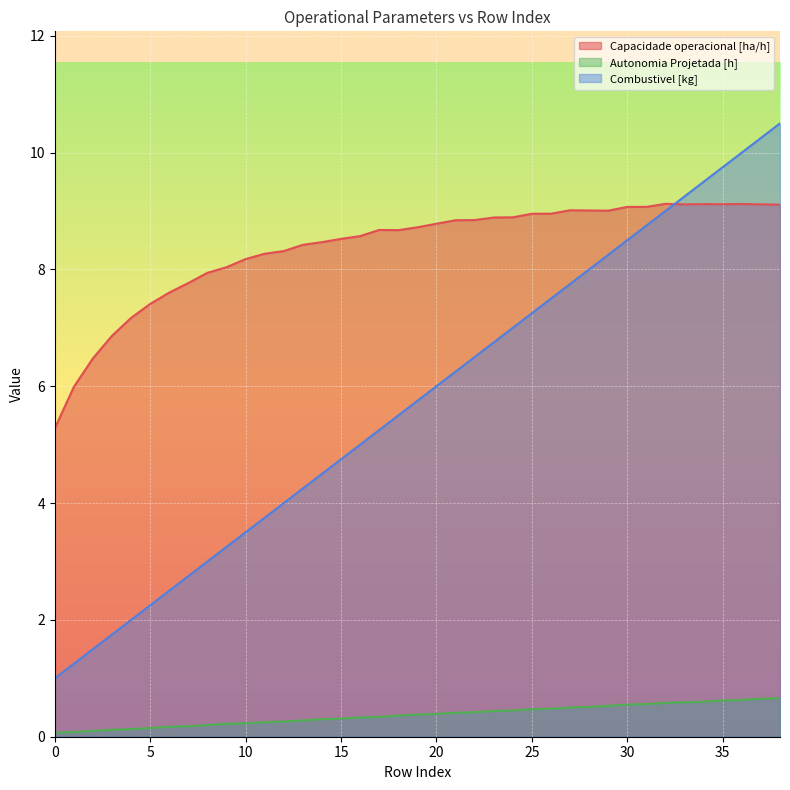

What is the difference between the highest and lowest values at 18?

8.3